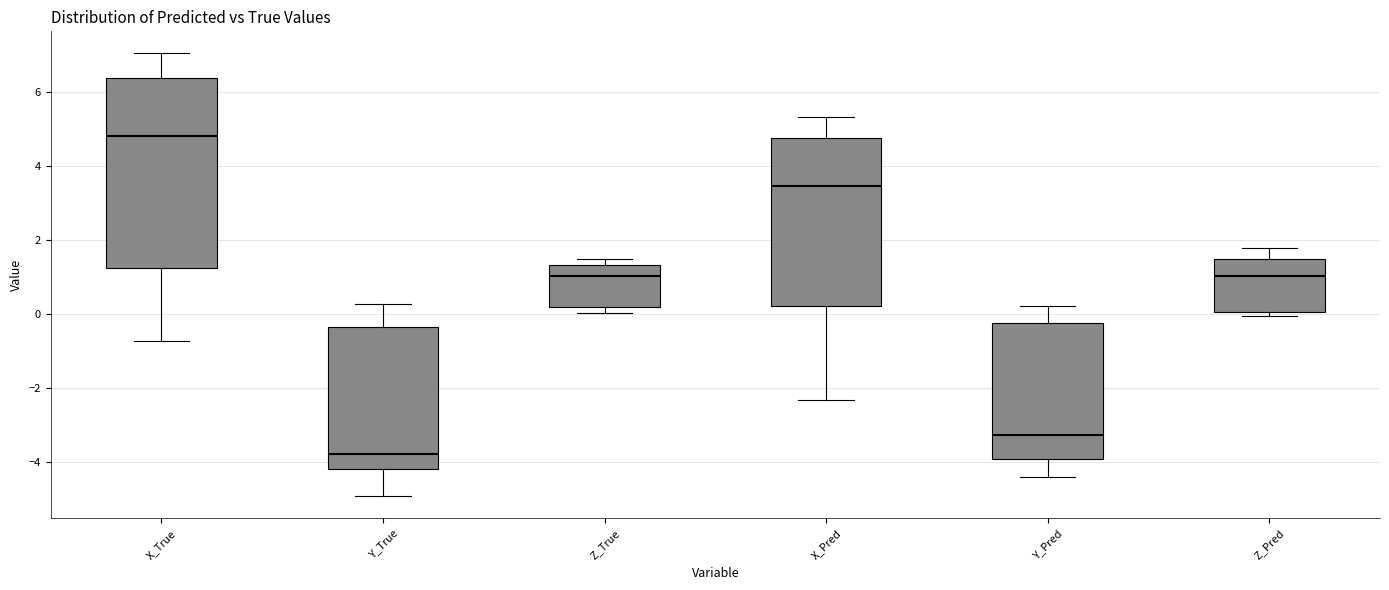

Where does the lower whisker of the box for X_True end on the y-axis? The values are not printed on the chart, so give them approximately, as read against the axis.

-0.8